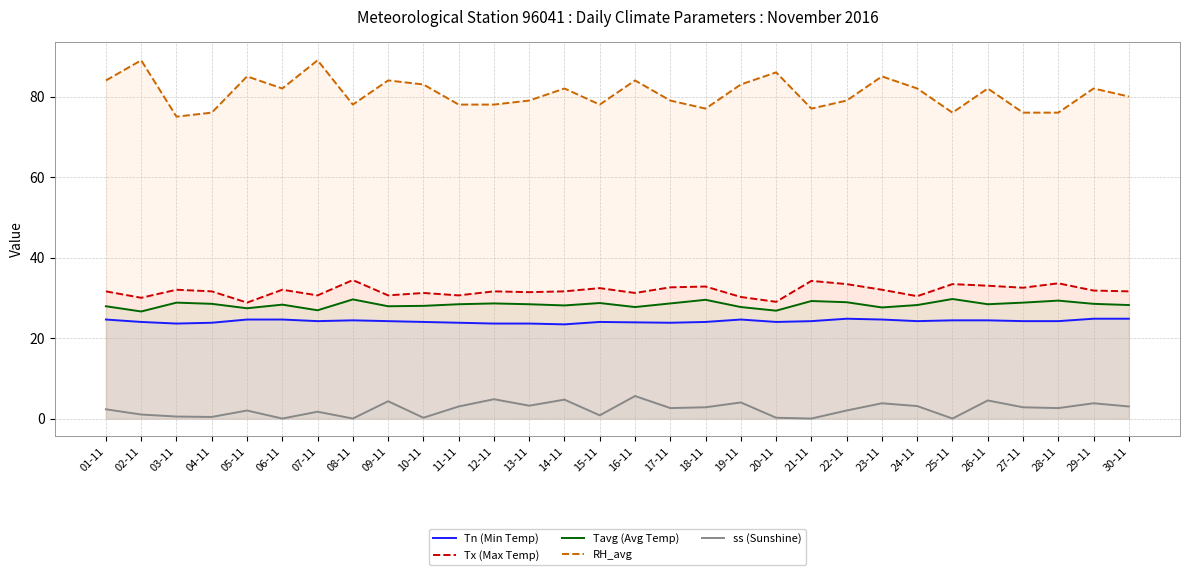

At how many categories does at least one series exceed 16?

30